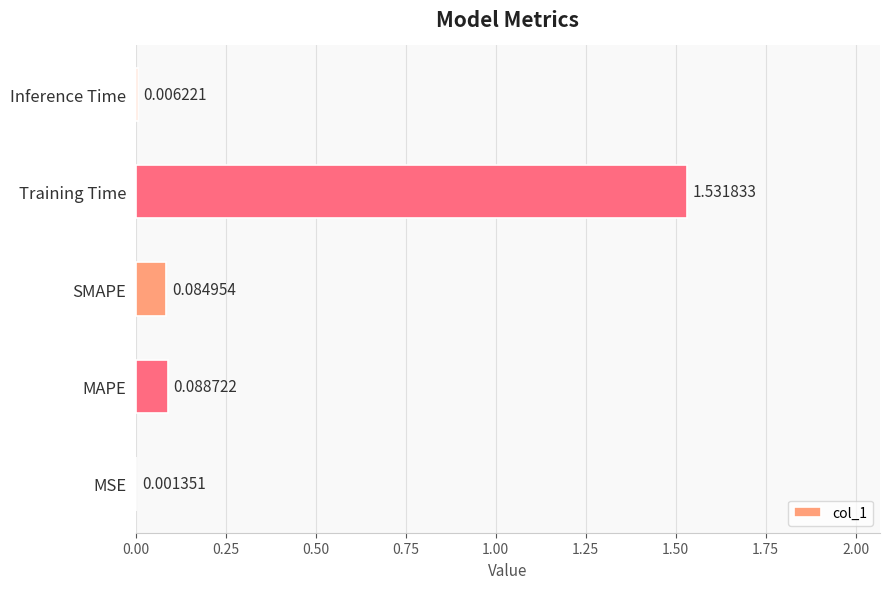

What is the sum of all values?

1.7